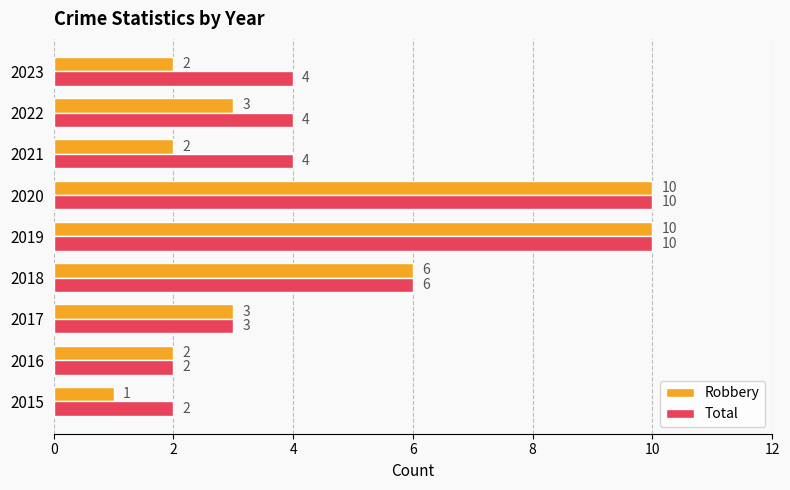

The Robbery series shows 10 at 2019. True or false?

True